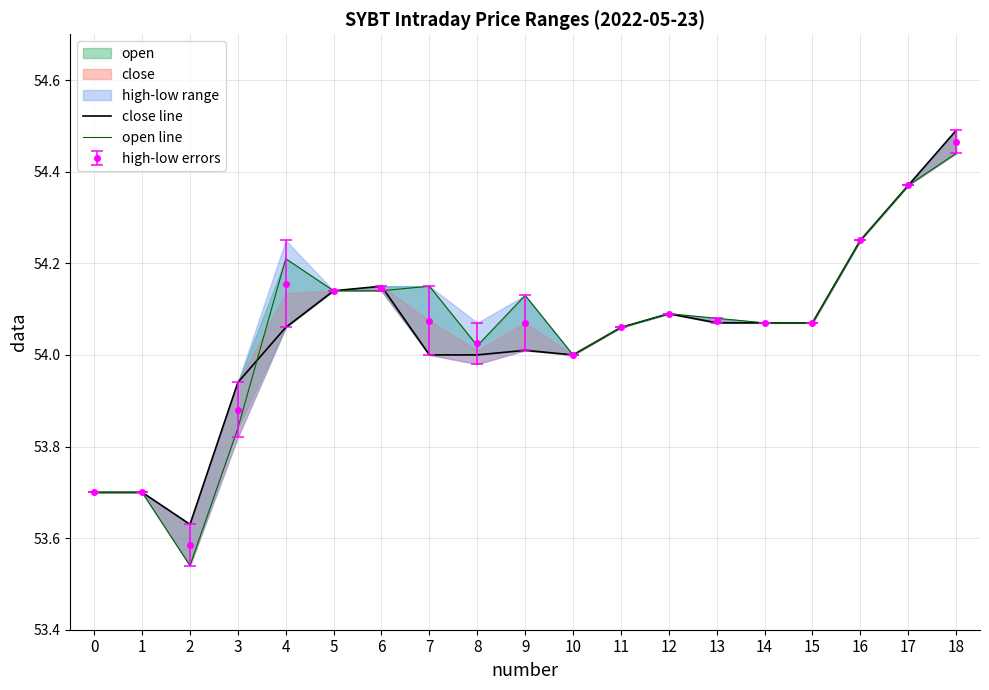

Which has a higher value, 3 or 10?

10